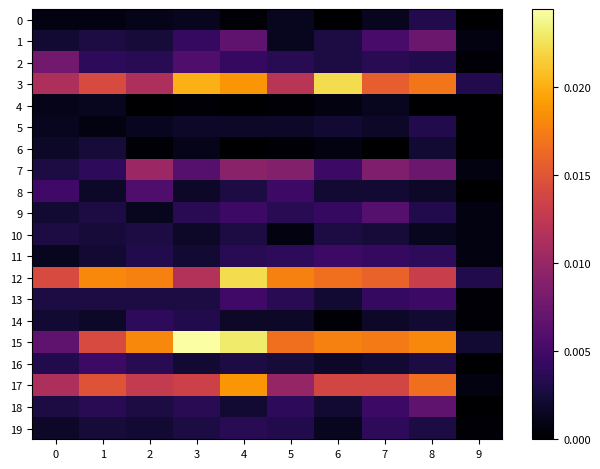

At which category is the sum across all series the highest?

4